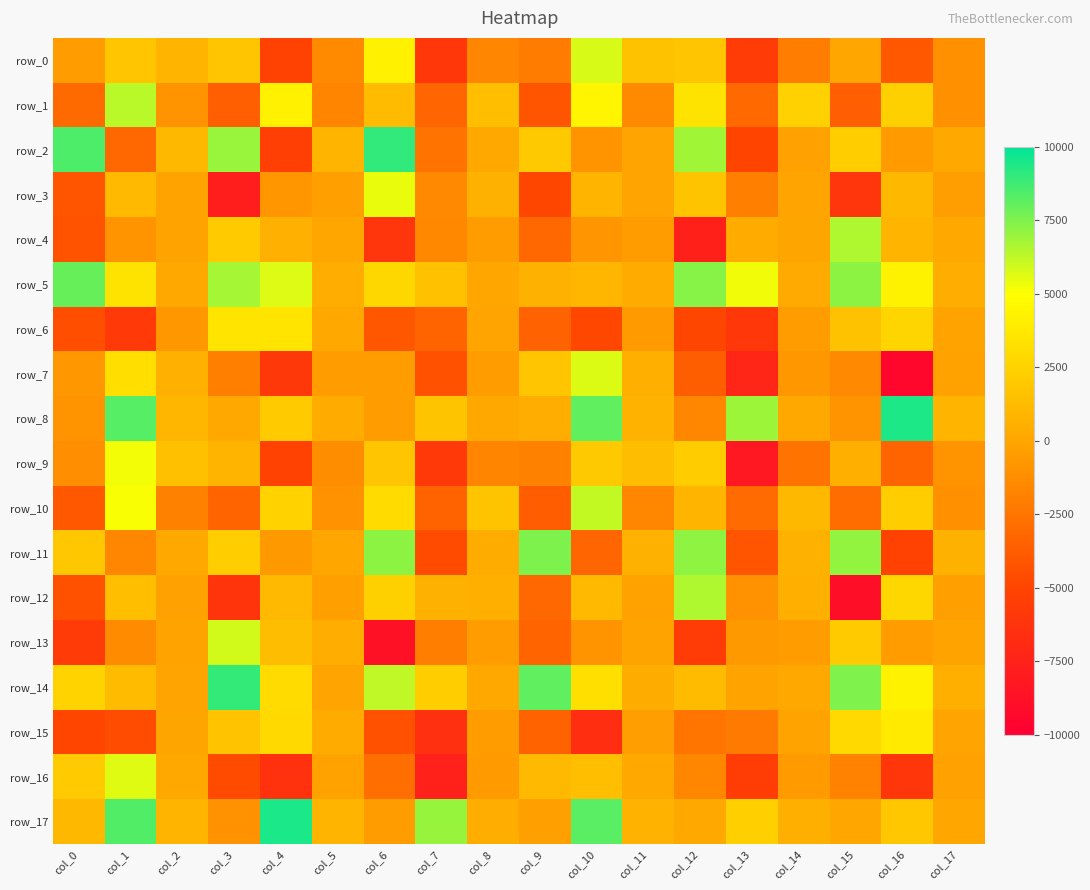

Where is row_4 nearest to the value -533?

col_8